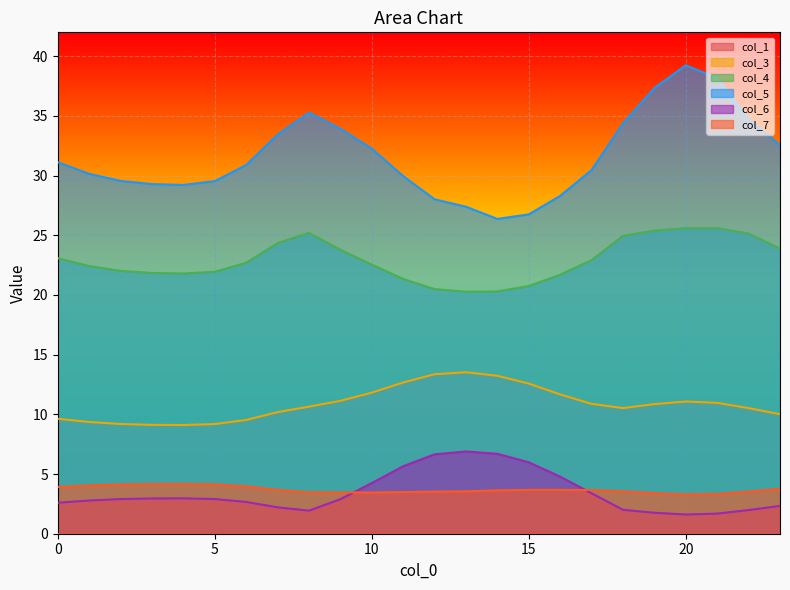

Is the value of col_7 at 13 greater than the value of col_4 at 13?

No